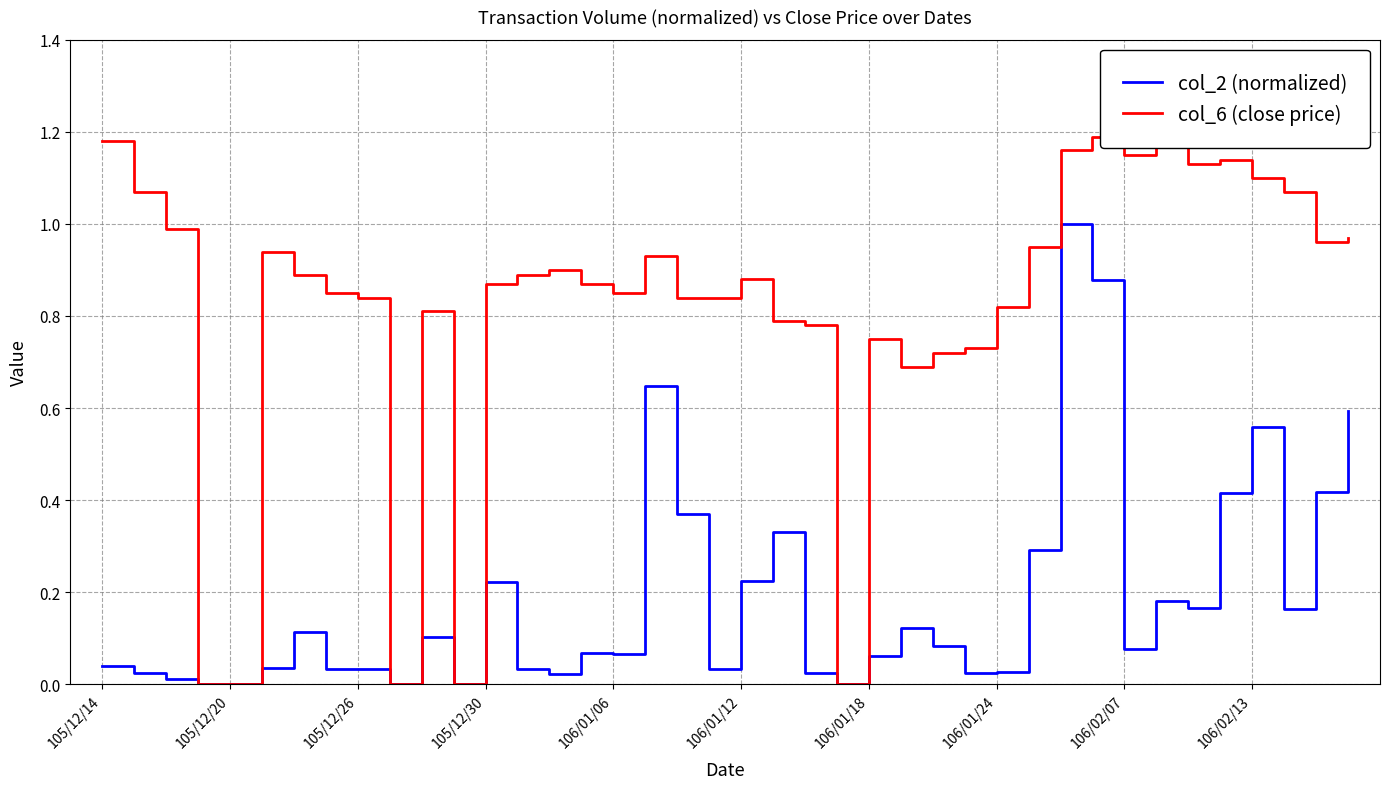

Reading left to right, what are all the values shown in this chart?

col_2 (normalized): 0.0	0.0	0.0	0.0	0.0	0.0	0.1	0.0	0.0	0.0	0.1	0.0	0.2	0.0	0.0	0.1	0.1	0.6	0.4	0.0	0.2	0.3	0.0	0.0	0.1	0.1	0.1	0.0	0.0	0.3	1.0	0.9	0.1	0.2	0.2	0.4	0.6	0.2	0.4	0.6
col_6 (close price): 1.2	1.1	1.0	0.0	0.0	0.9	0.9	0.8	0.8	0.0	0.8	0.0	0.9	0.9	0.9	0.9	0.8	0.9	0.8	0.8	0.9	0.8	0.8	0.0	0.8	0.7	0.7	0.7	0.8	0.9	1.2	1.2	1.1	1.2	1.1	1.1	1.1	1.1	1.0	1.0